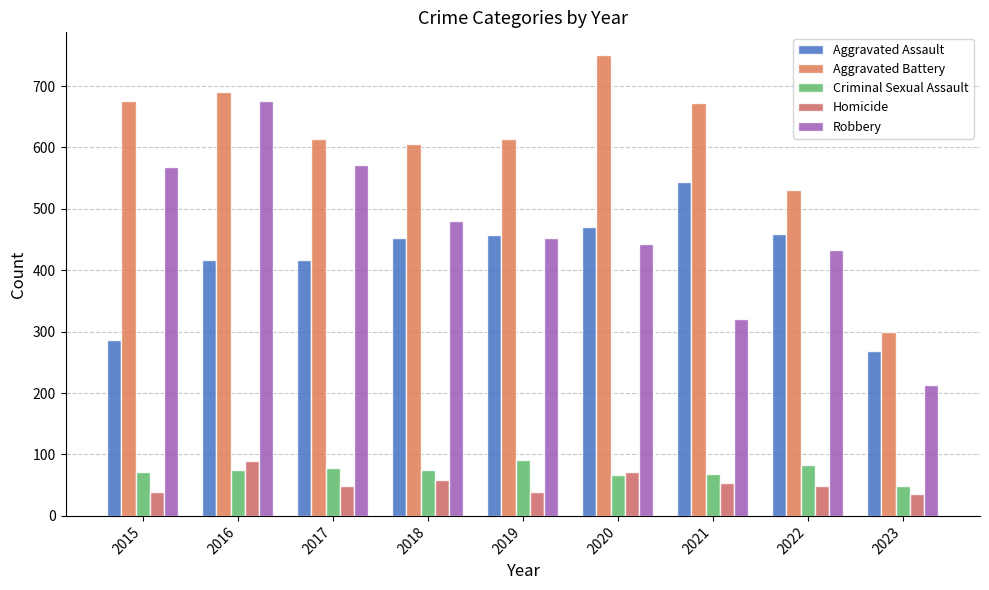

At how many categories does at least one series exceed 128?

9